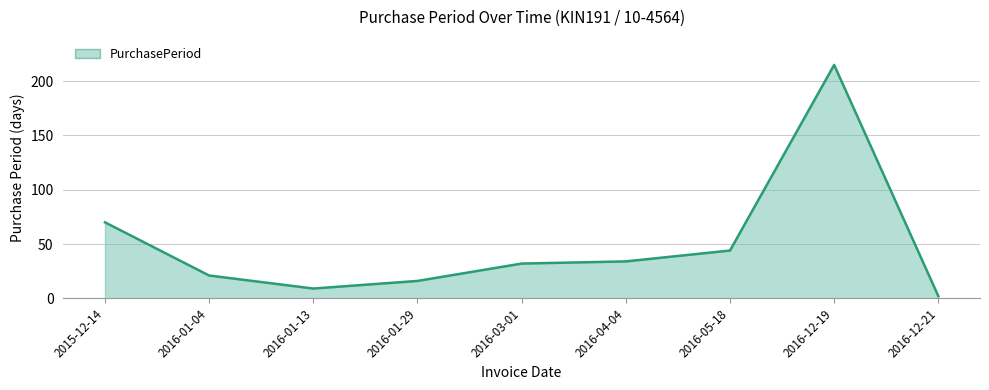

Which label corresponds to the smallest value in the chart?

2016-12-21